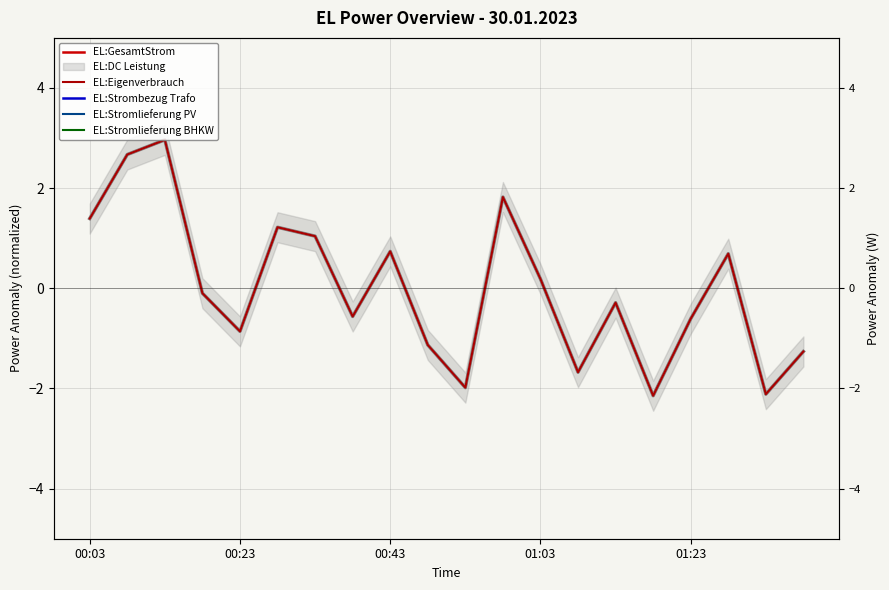

True or false: EL:Stromlieferung PV and EL:Stromlieferung BHKW intersect in this chart.

False